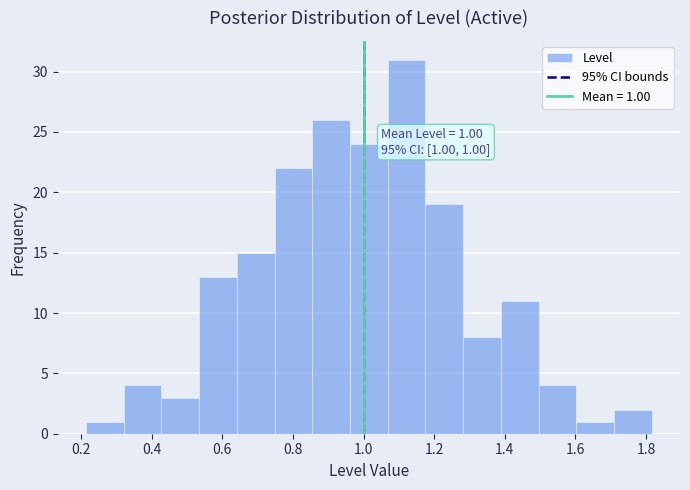

Over which range of the x-axis is the bar tallest?

1.06 to 1.18